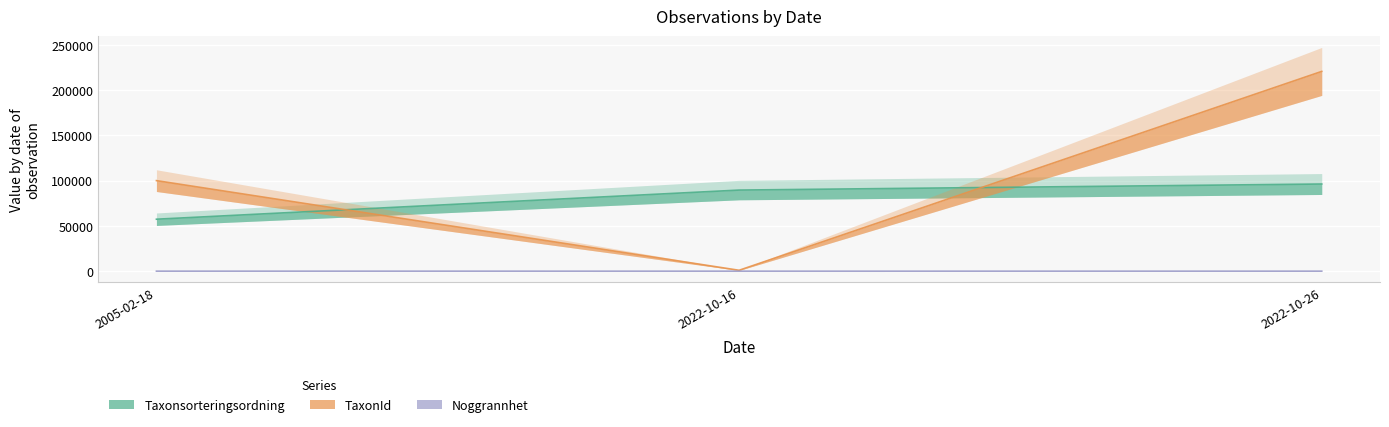

Which label corresponds to the smallest value in the chart?

2022-10-16